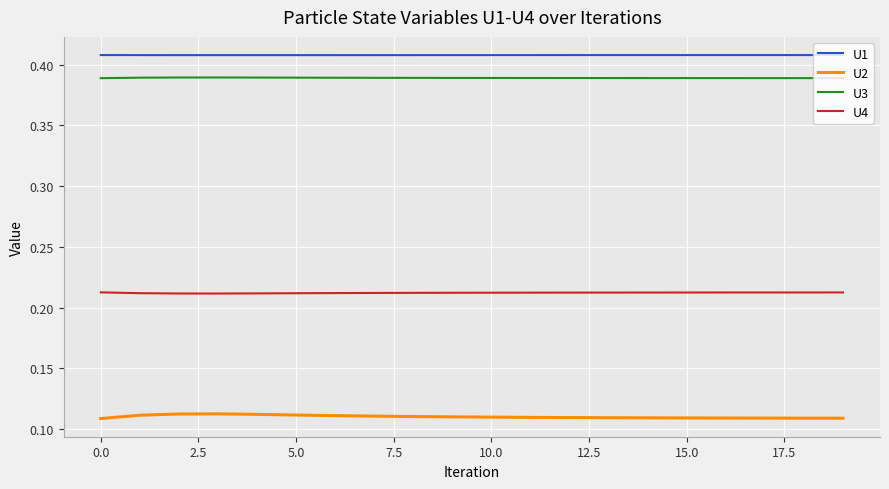

Rank the series by their maximum value, from highest to lowest.

U1, U3, U4, U2